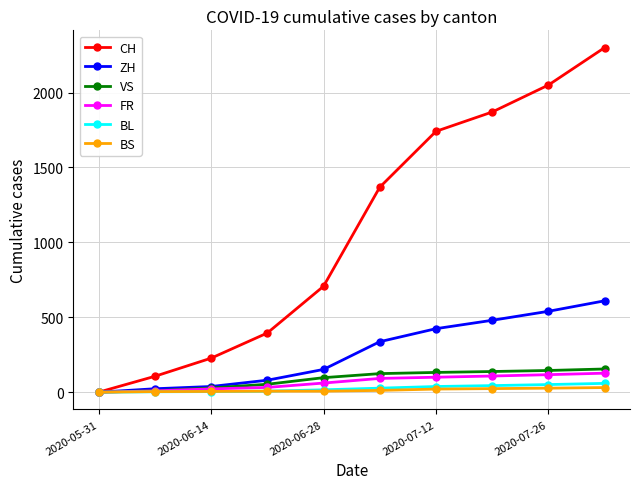

Does the chart display data point markers on the line(s)?

Yes